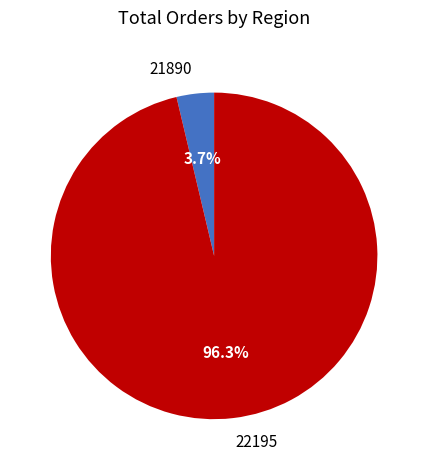

Is there any slice that represents more than half of the pie?

Yes